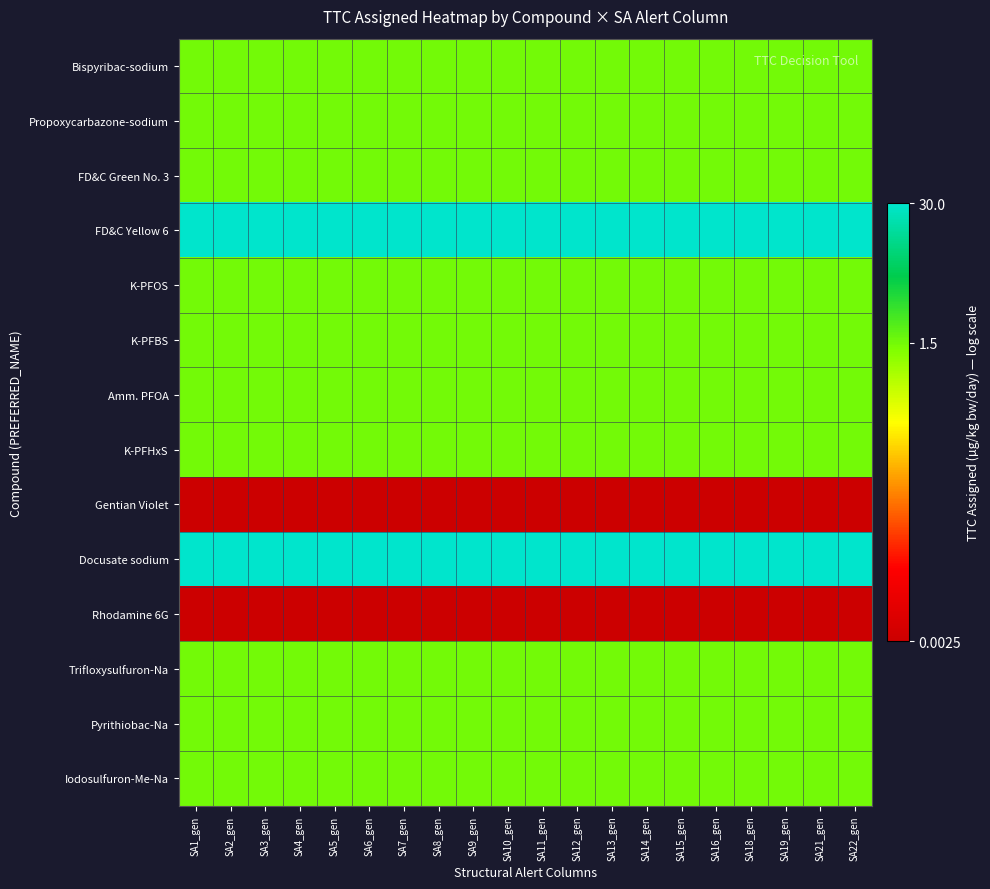

Between SA15_gen and SA1_gen, which is larger?

SA15_gen